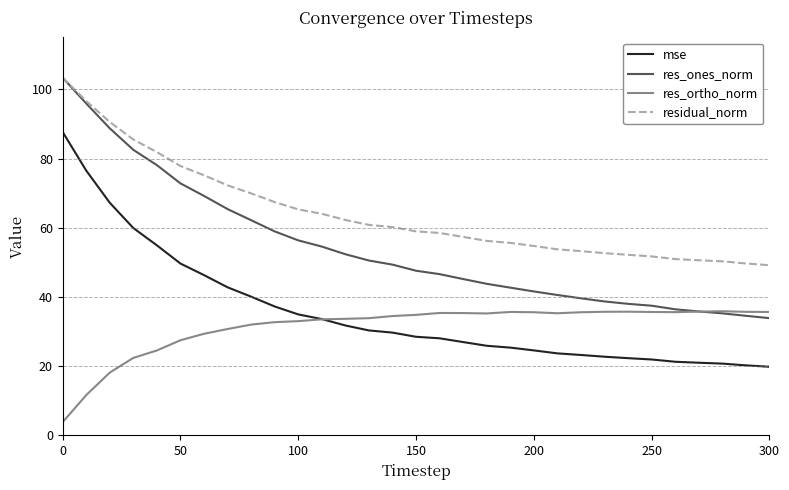

Which series has the widest spread of values?

res_ones_norm